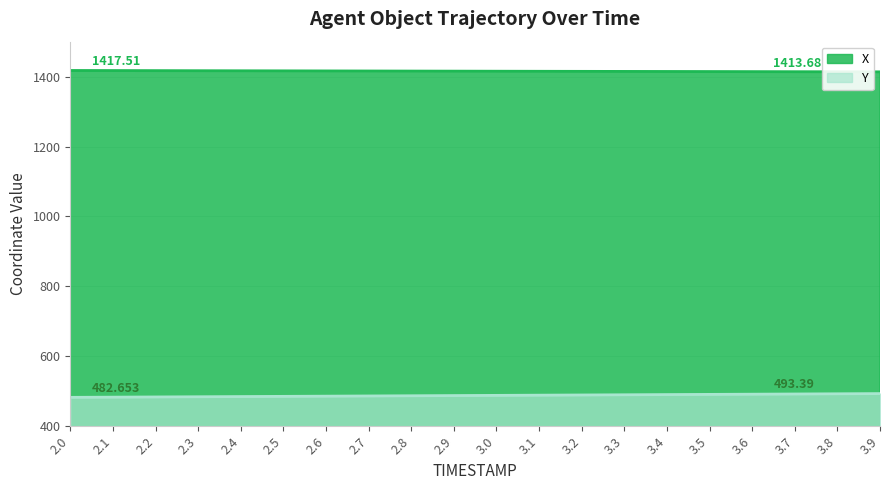

What is the sum of the X values at 3.0 and 3.2?

2830.6